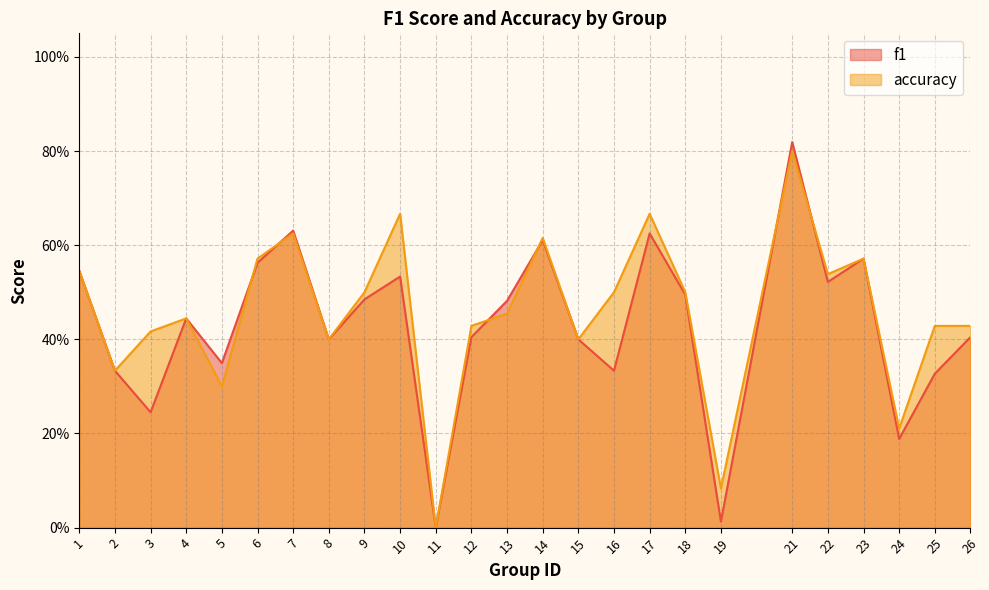

At 3, list the series in order from largest to smallest.

accuracy, f1